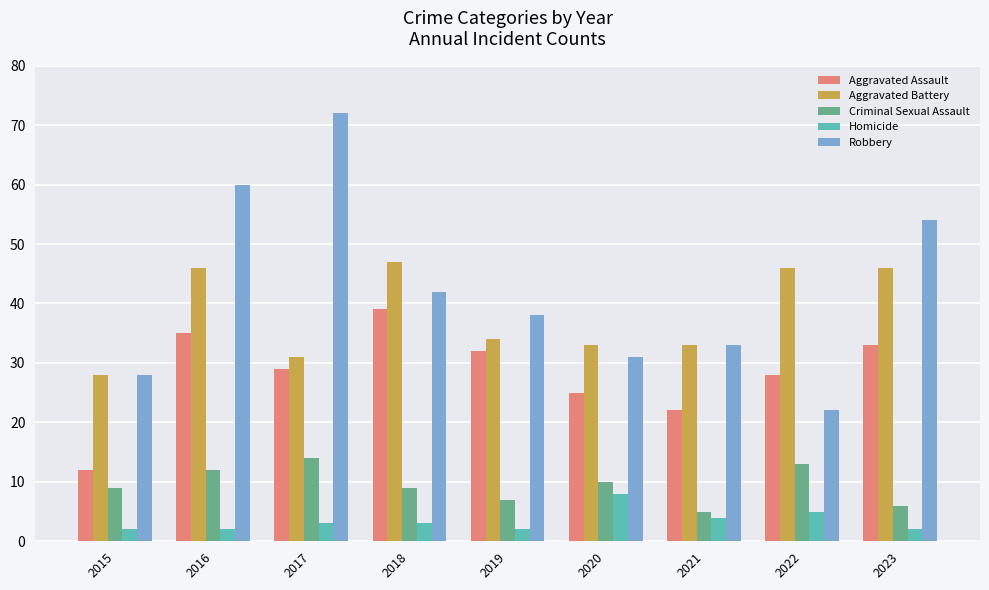

Which series has the widest spread of values?

Robbery